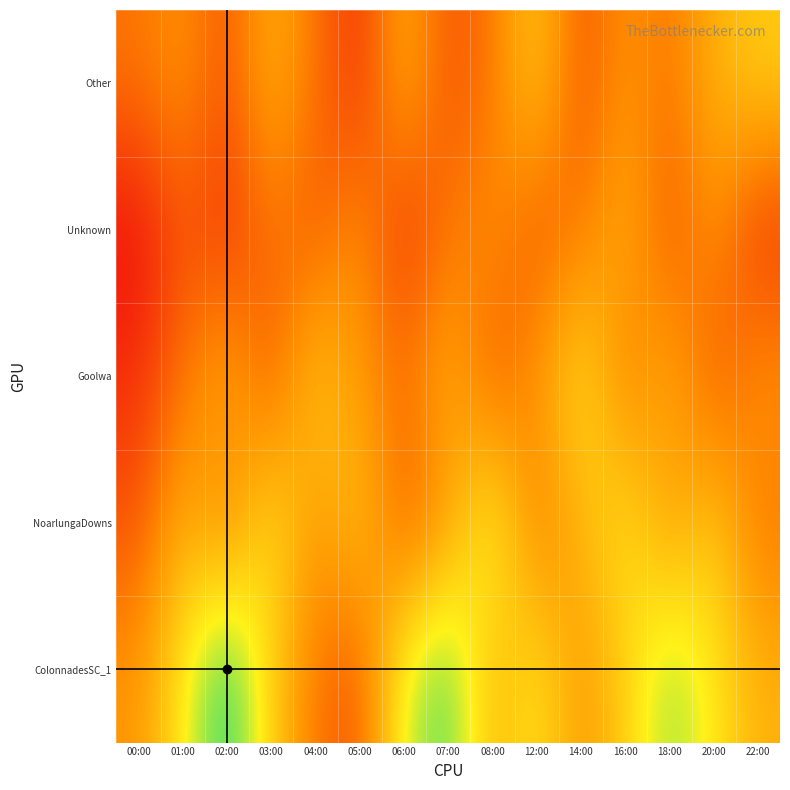

What is the total value across all series at 01:00?

1.9